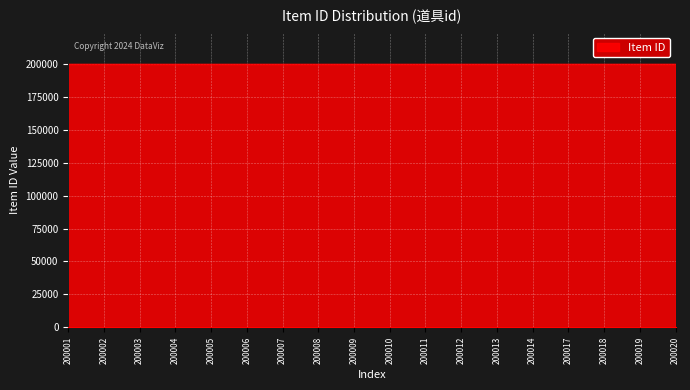

Approximately how many times larger is the value at 200004 compared to 200012?

1.0